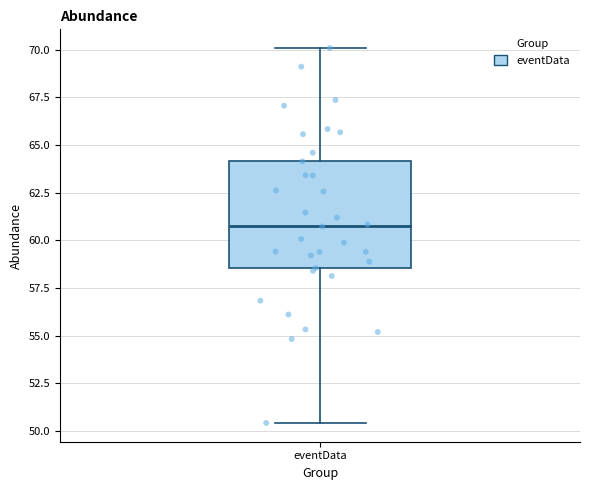

Transcribe this box plot: give where the median line is, the range the box spans, and where the two whiskers end, as read against the y-axis. The values are not printed on the chart, so give them approximately, as read against the axis.

median 60.5, box 58.5 to 64.0, whiskers 50.5 to 70.0